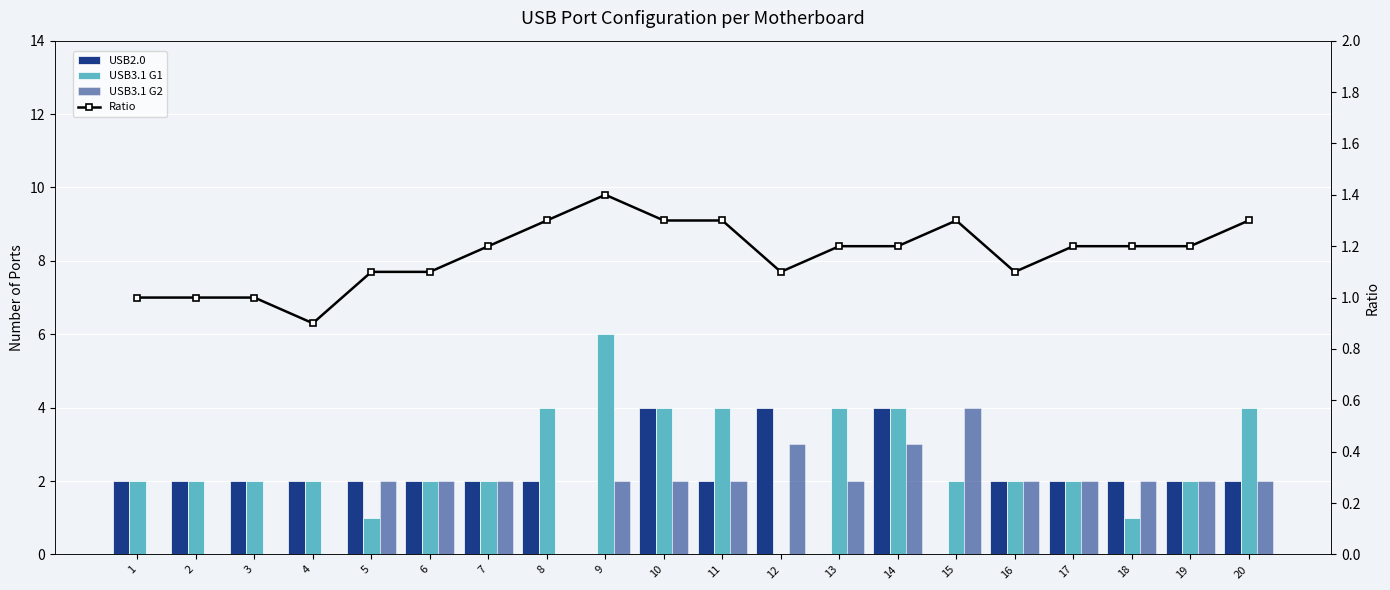

Which category has the lowest value in the USB2.0 series?

9